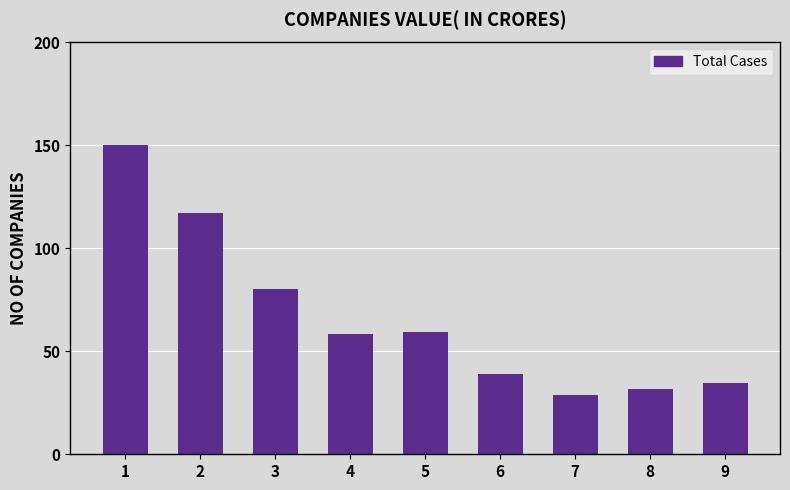

Which category has the highest value across all series?

1